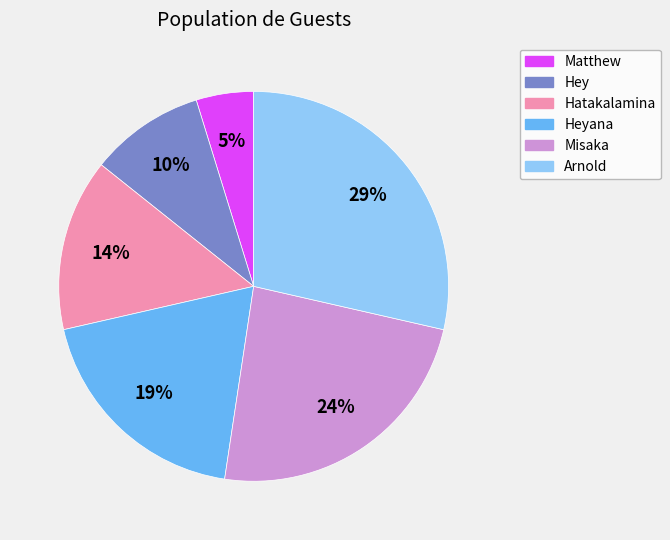

Between Matthew and Hatakalamina, which is larger?

Hatakalamina